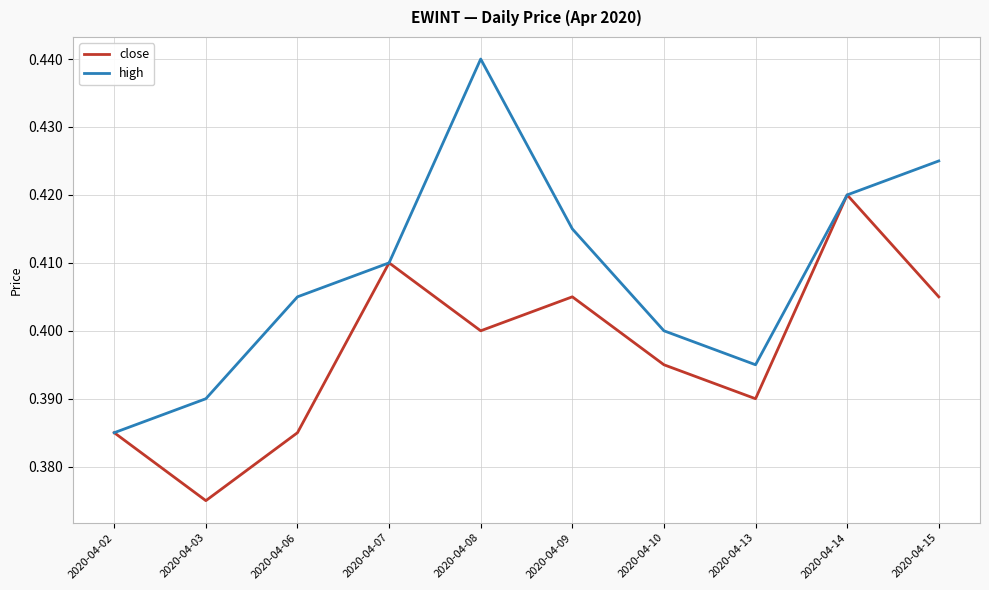

Which category has the lowest value in the close series?

2020-04-03